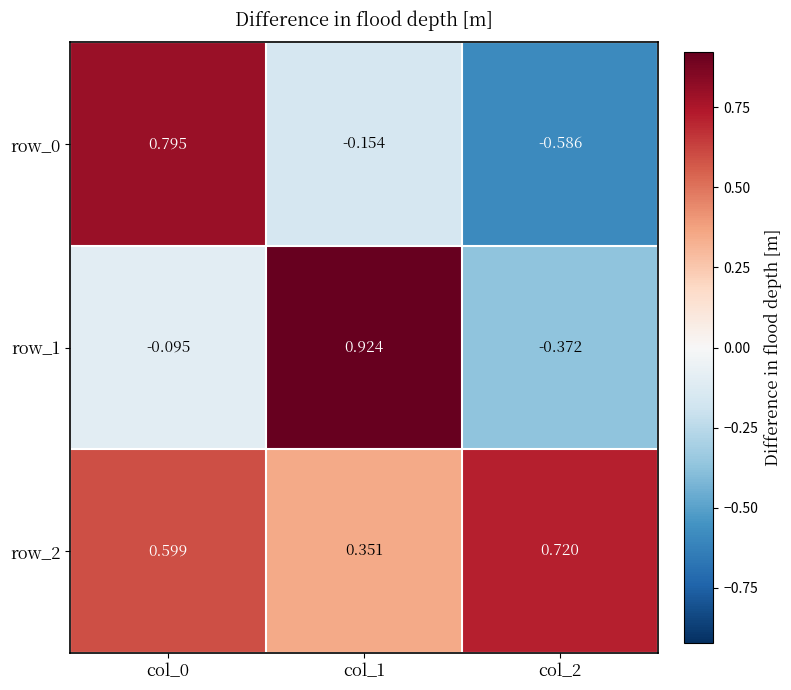

Is the value of row_2 at col_0 greater than the value of row_0 at col_2?

Yes